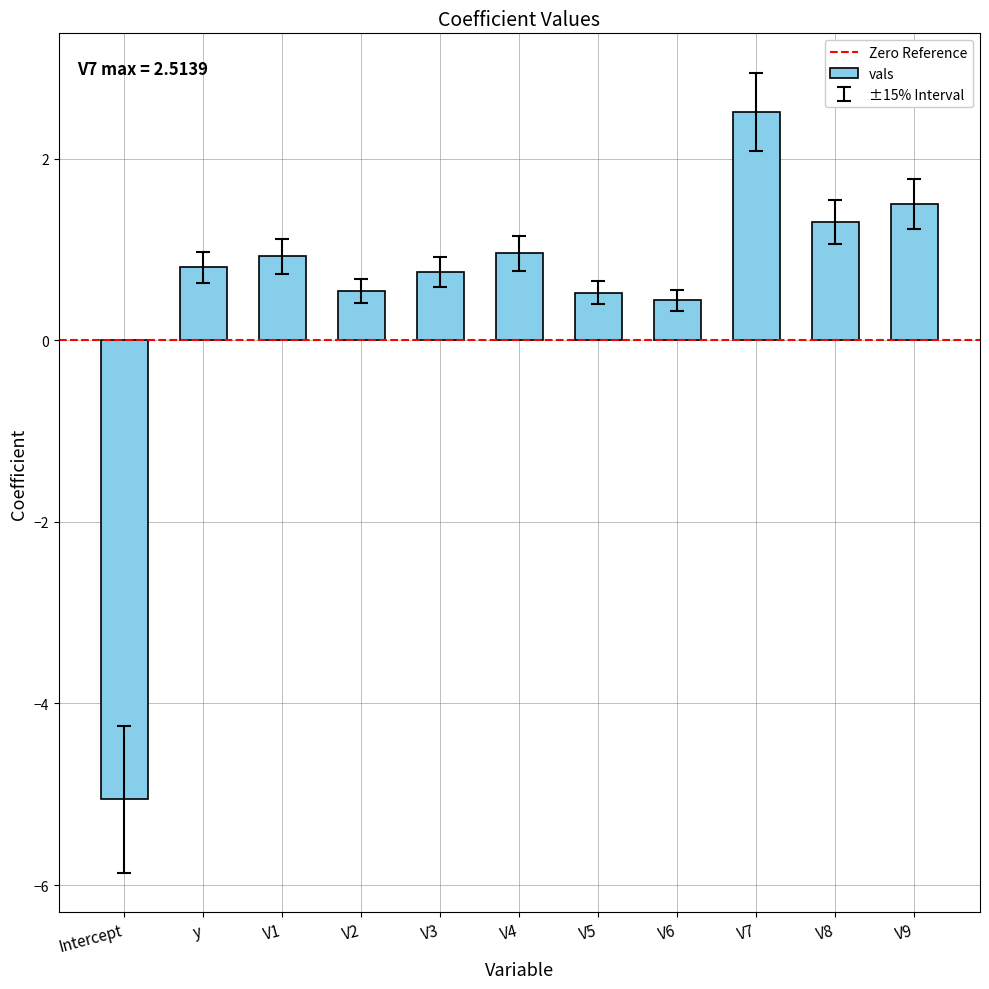

Where does the data first go above 0?

y